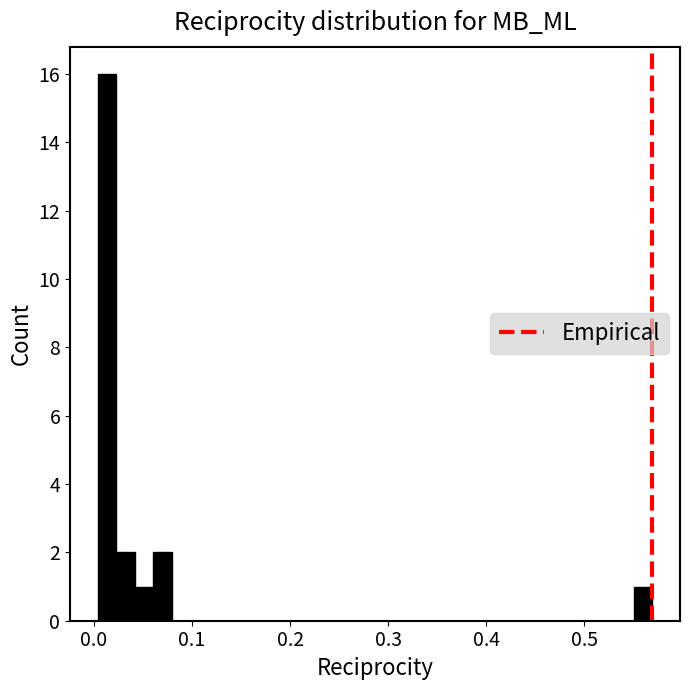

Read against the x-axis, roughly where is the centre of the tallest bar?

0.01